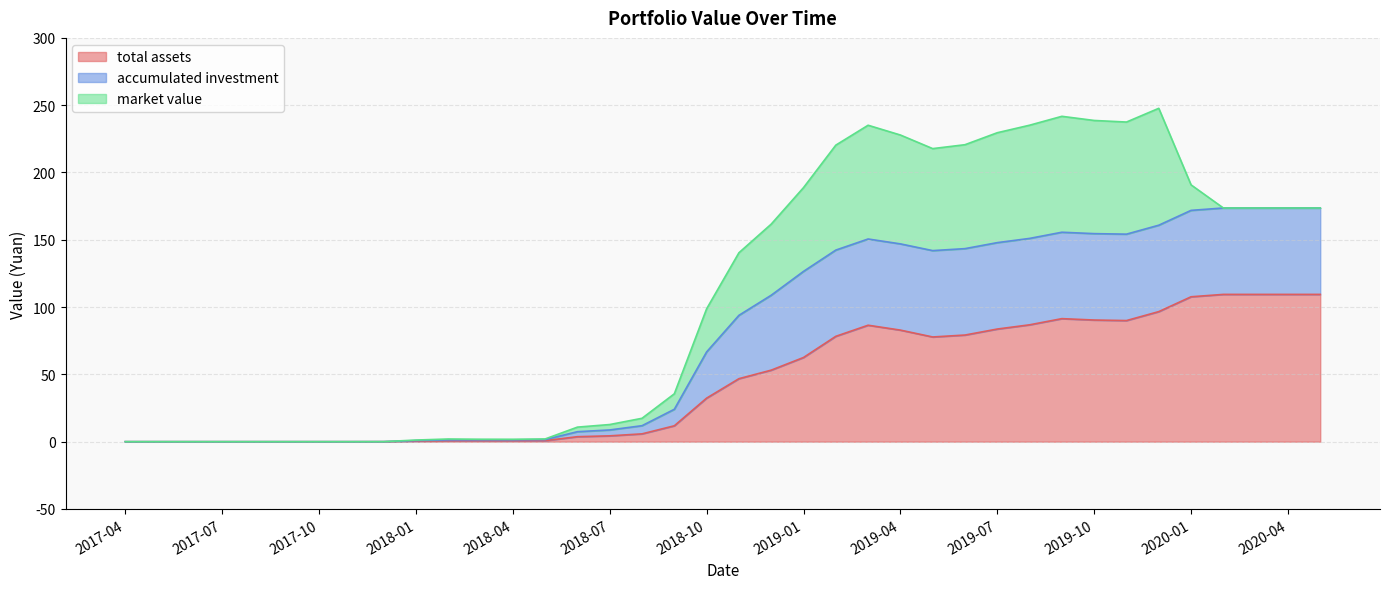

Between 2019-11 and 2019-03, which is larger?

2019-11